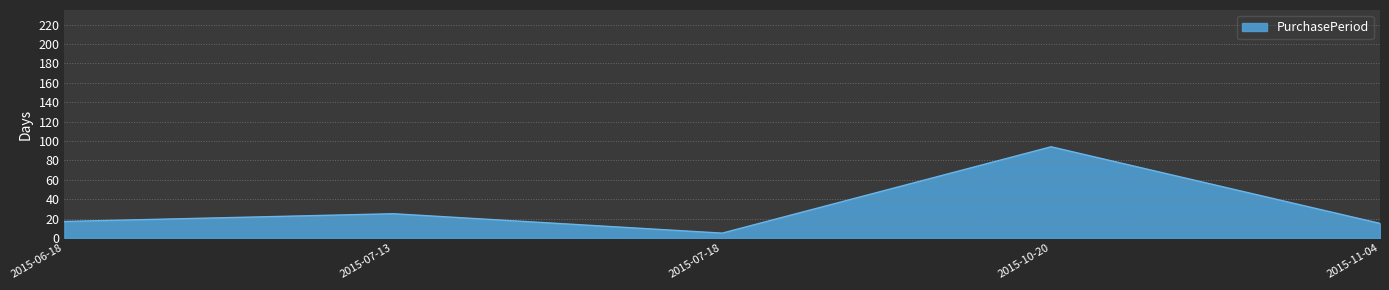

True or false: the data shows 17 at 2015-06-18.

True